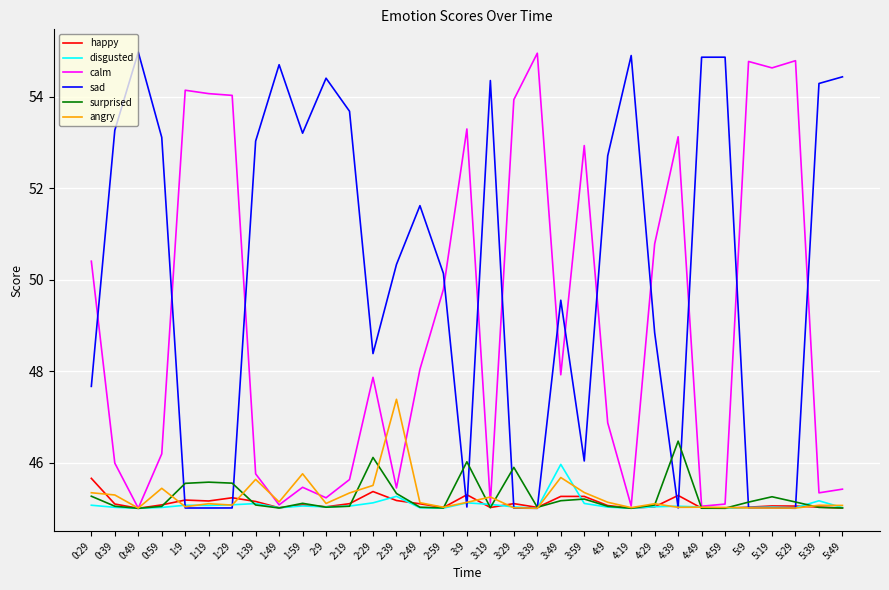

Is it true that sad equals 55.0 at 0:49?

True